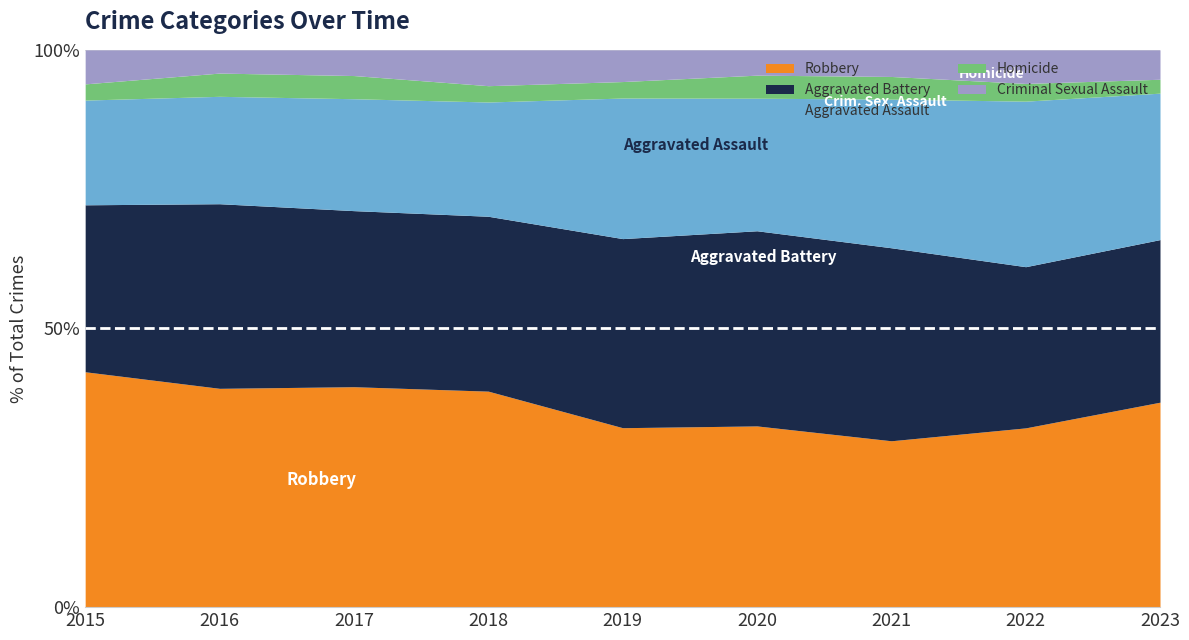

Is the value of Criminal Sexual Assault at 2020 greater than the value of Aggravated Battery at 2018?

No